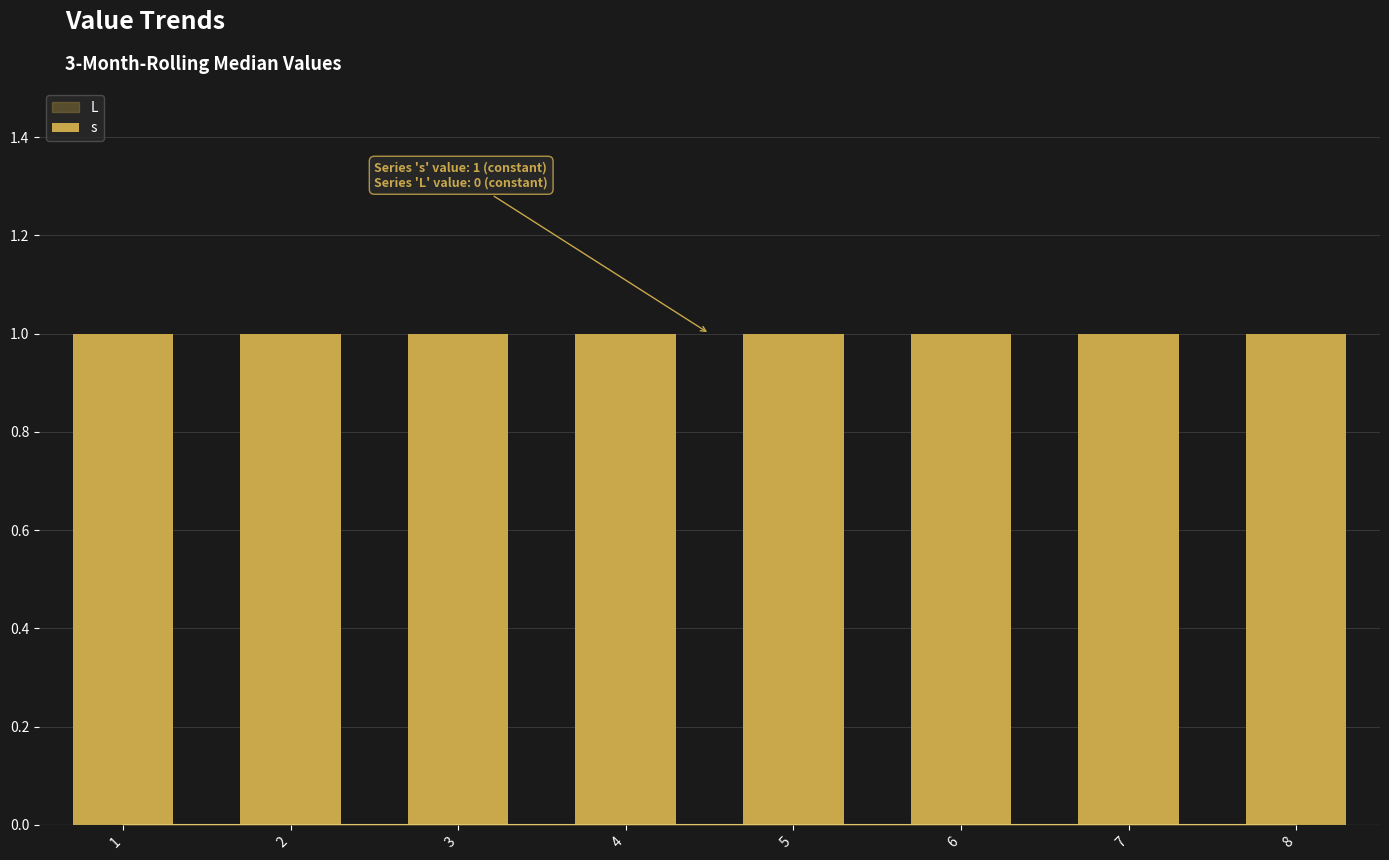

What is the total value across all series at 3?

1